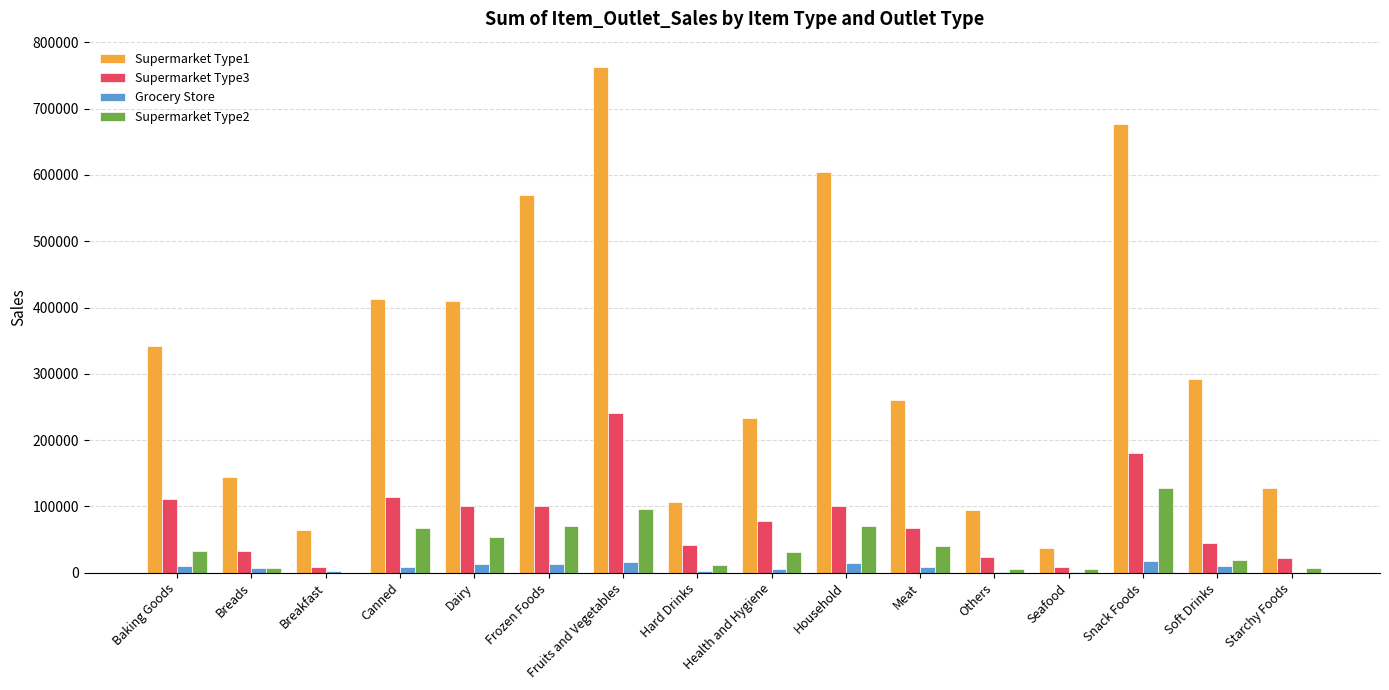

How many data points in Supermarket Type1 are above 292456?

8